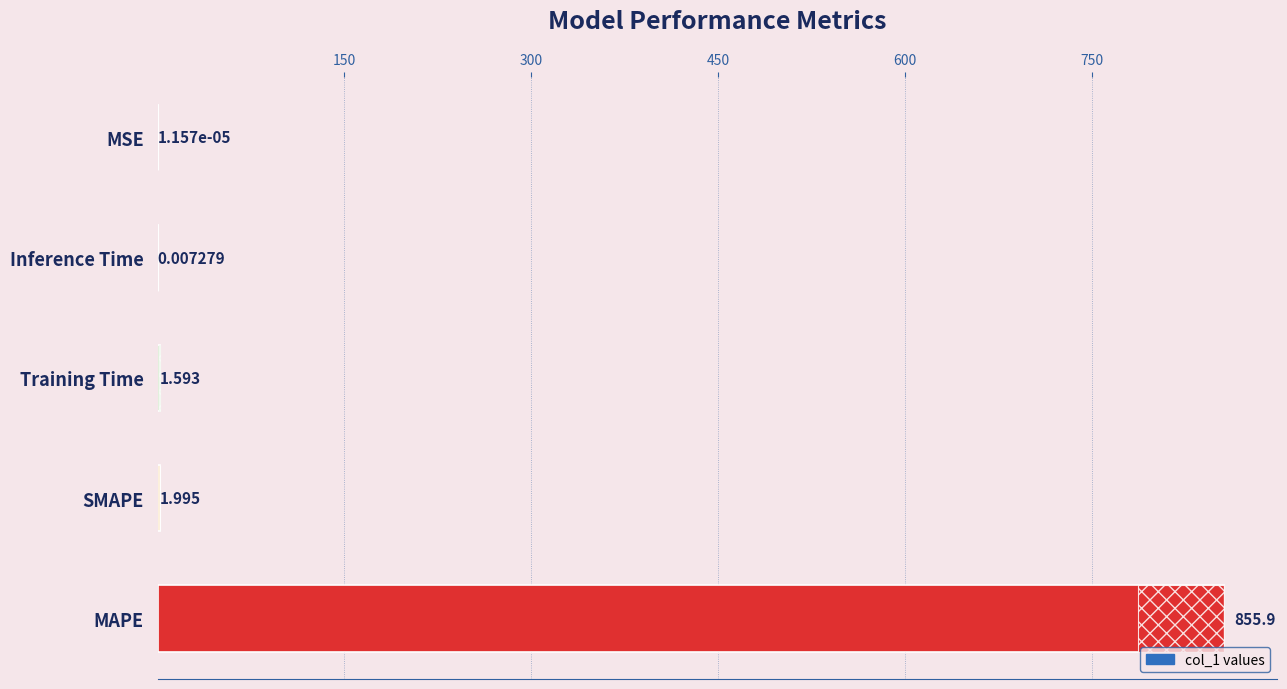

What is the value of the 3rd bar from the left?

1.6